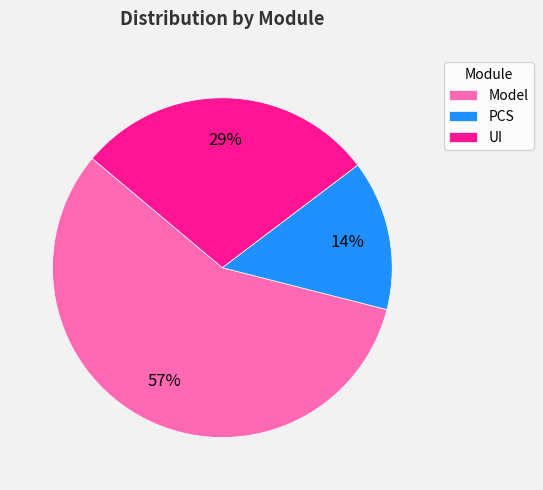

Which slice represents more than half of the pie?

Model